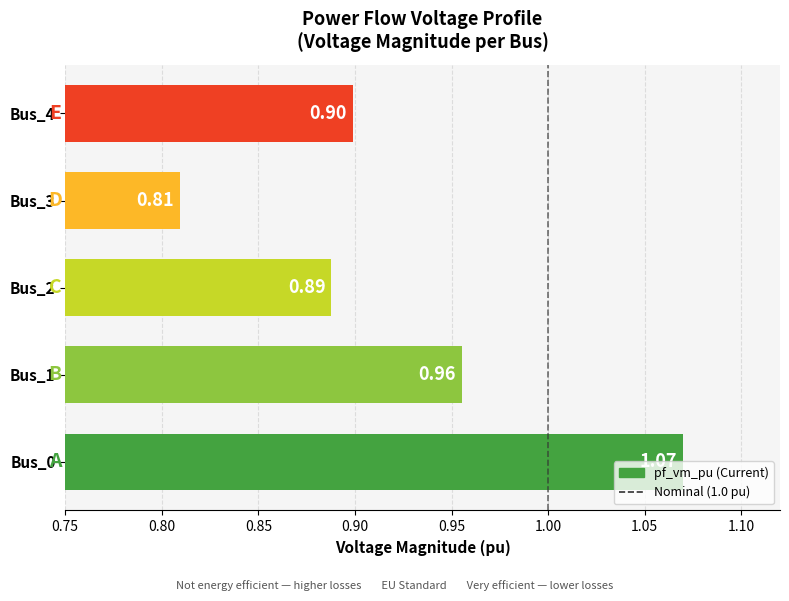

What is the difference between the values at Bus_1 and Bus_4?

0.1